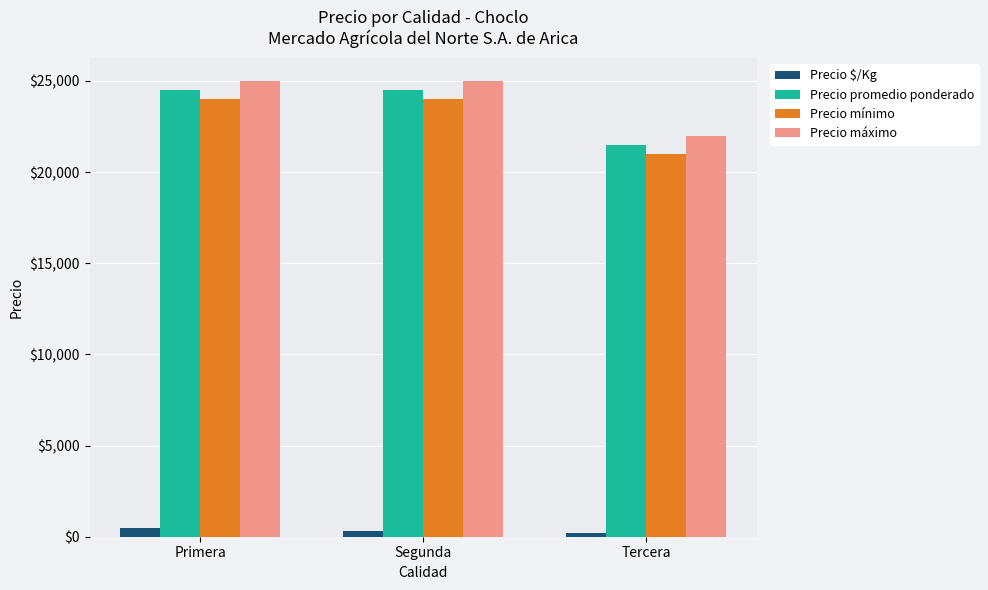

What is the lowest value of the Precio máximo series?

22000